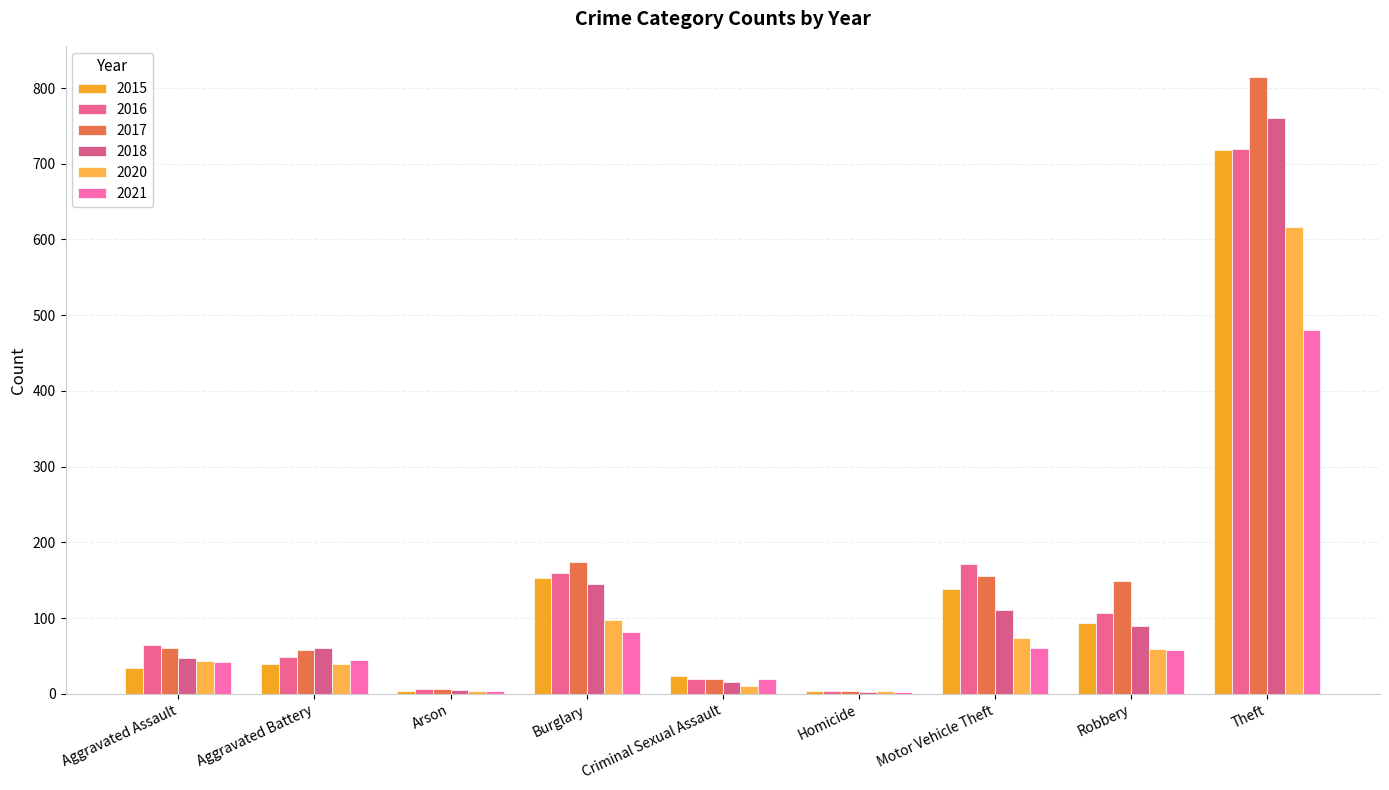

What are all the series names shown in the legend?

2015, 2016, 2017, 2018, 2020, 2021